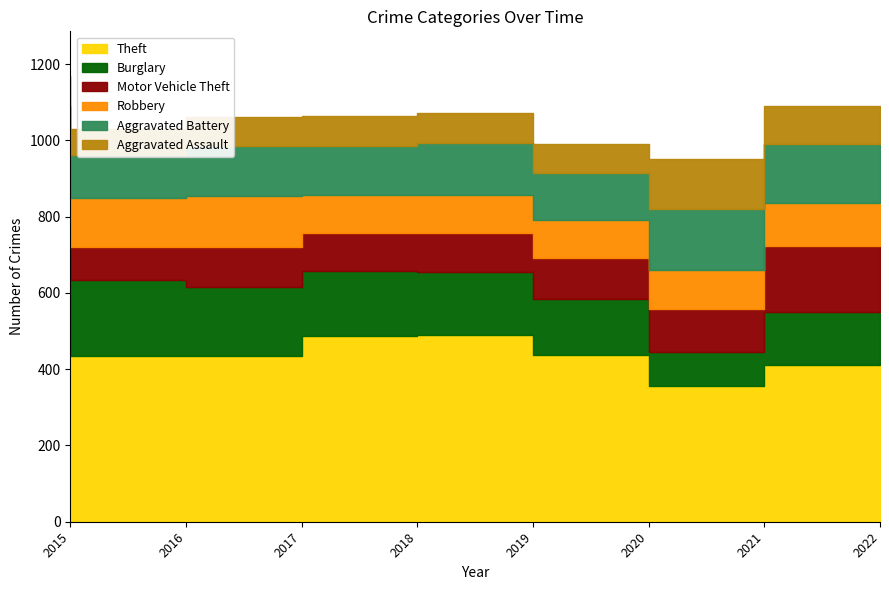

Rank the series at 2019 from highest to lowest value.

Theft, Burglary, Aggravated Battery, Motor Vehicle Theft, Robbery, Aggravated Assault